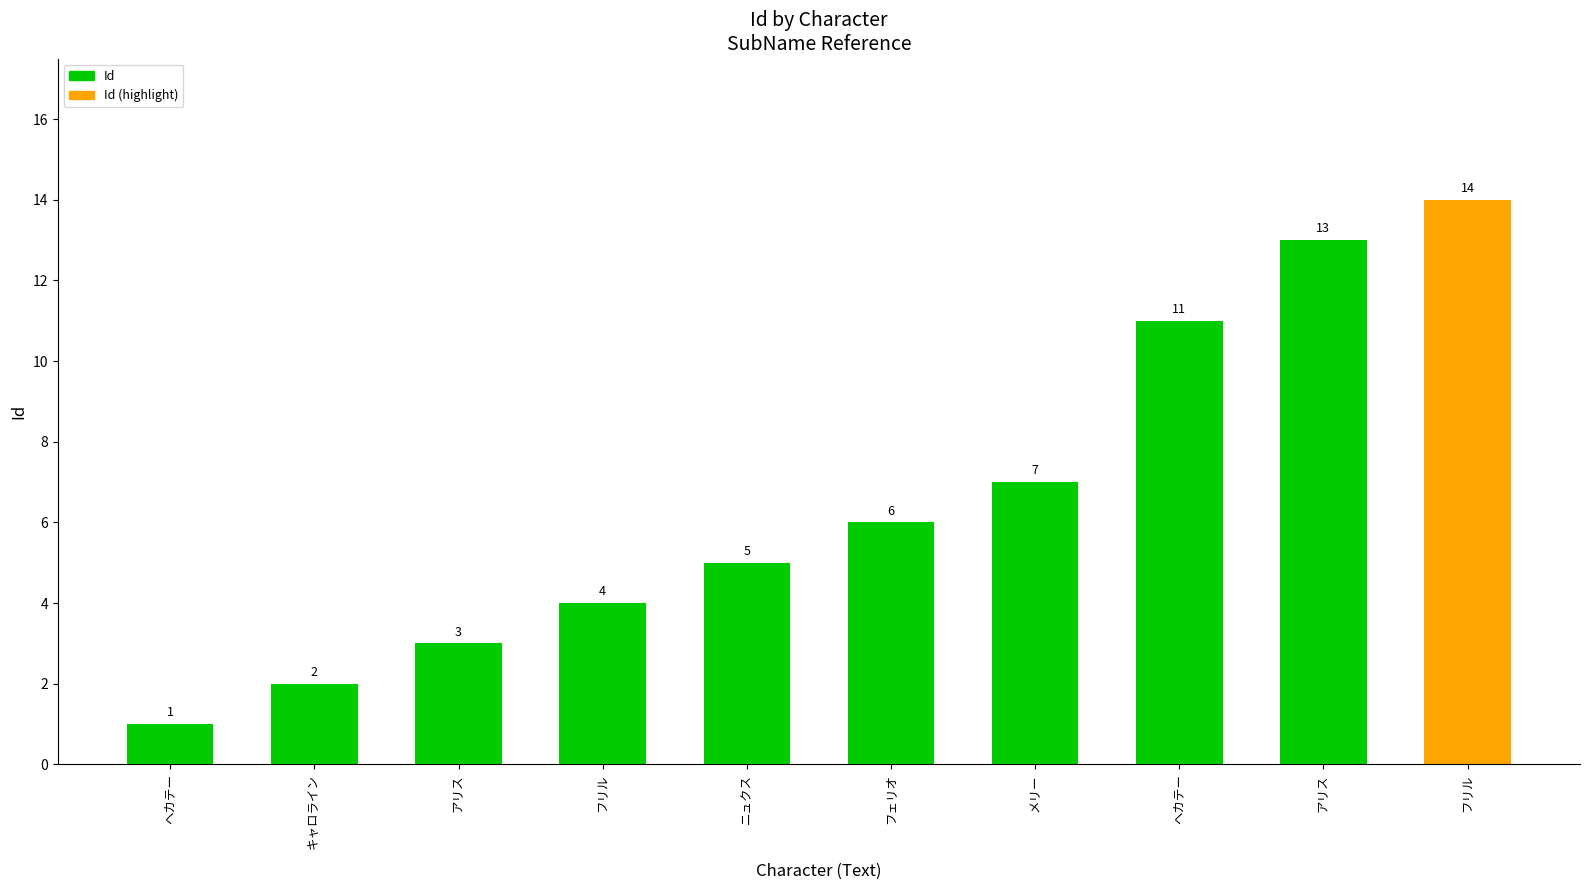

What is the difference between the values at フリル and アリス?

11